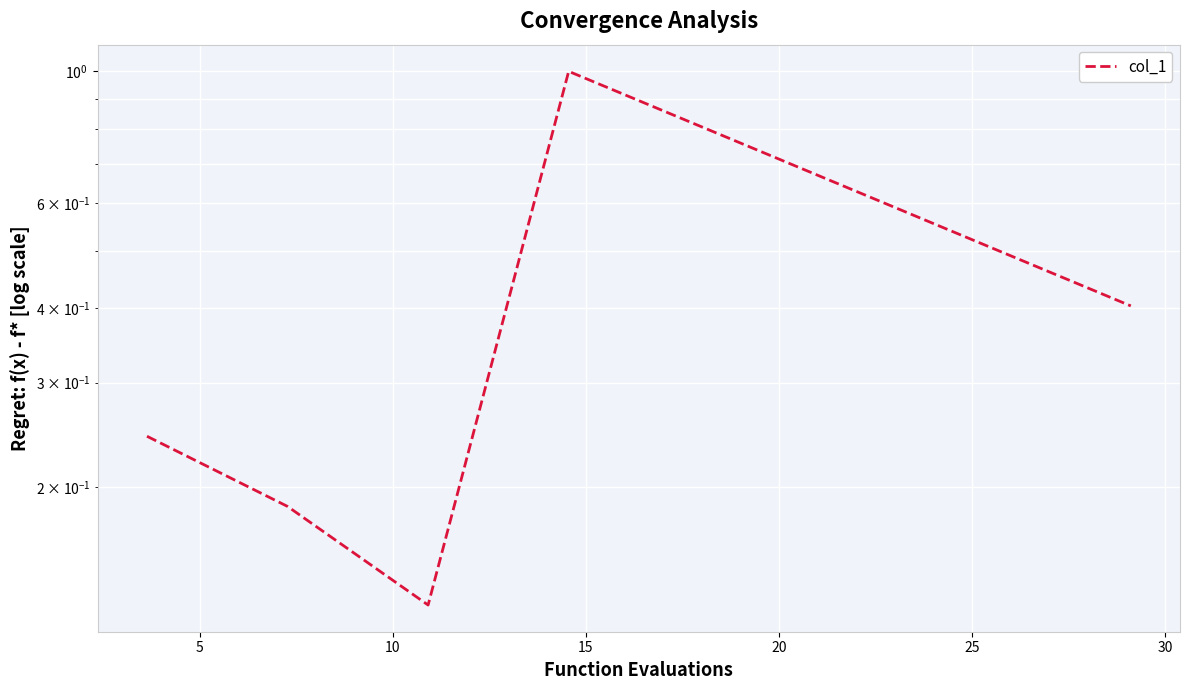

What is the difference between the maximum and second lowest values?

0.8